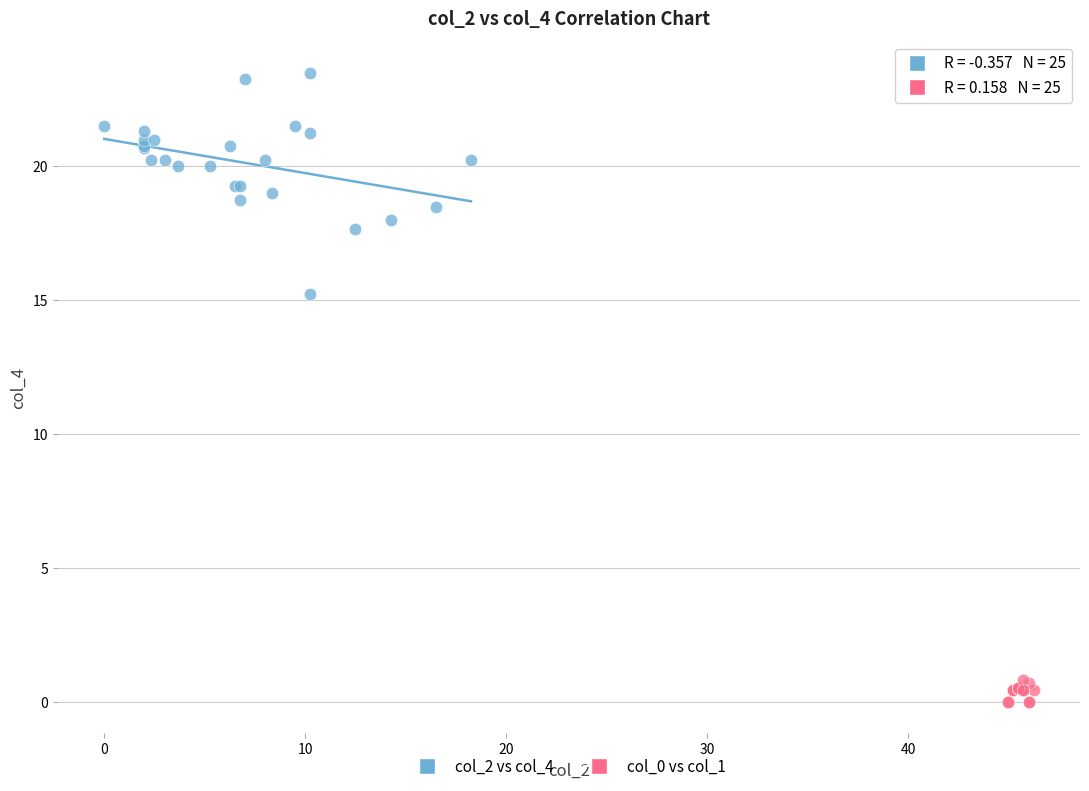

Which series contains the highest Y value?

col_2 vs col_4